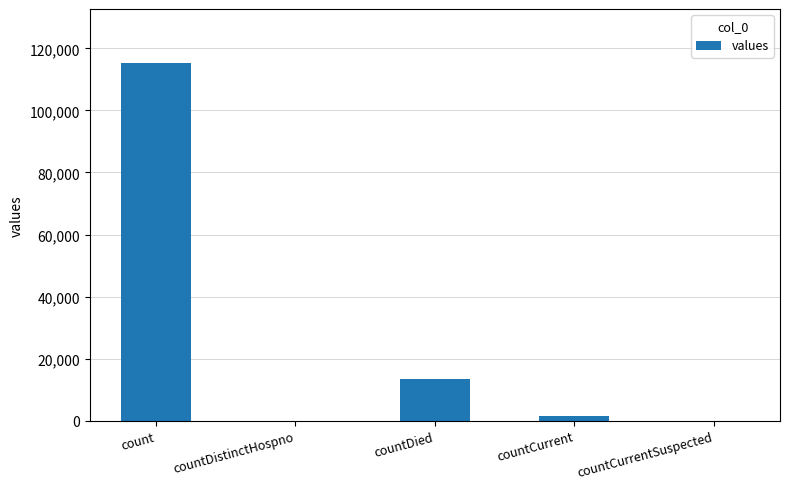

Reading right to left, extract all data points from this chart.

0	1383	13343	0	115379